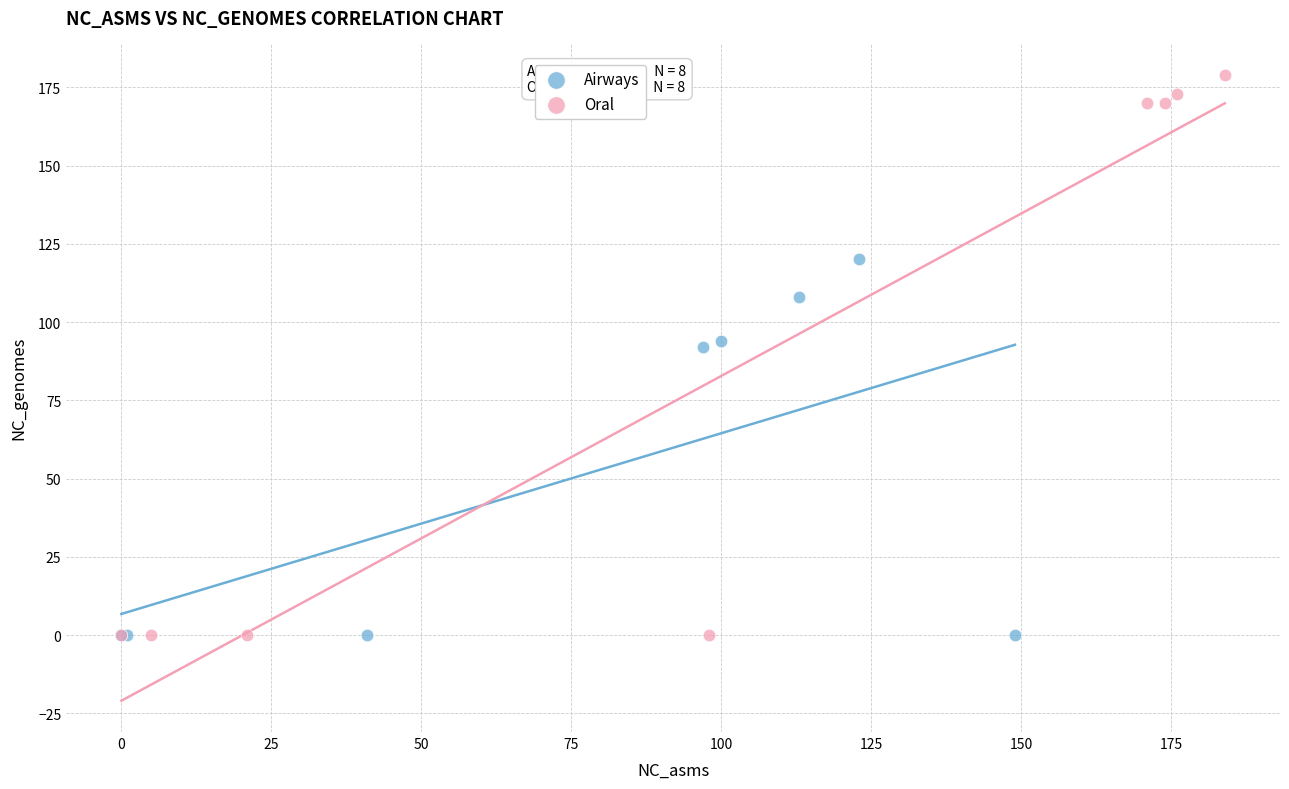

Which series reaches the maximum Y coordinate?

Oral